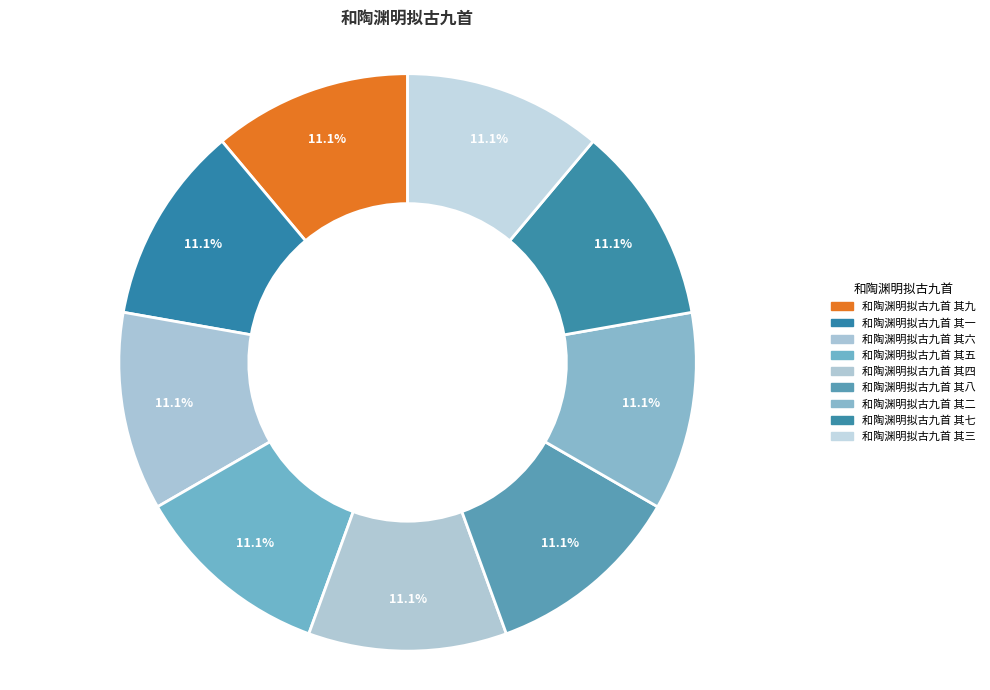

To the nearest percent, what percentage of the pie is 和陶渊明拟古九首 其六?

11%